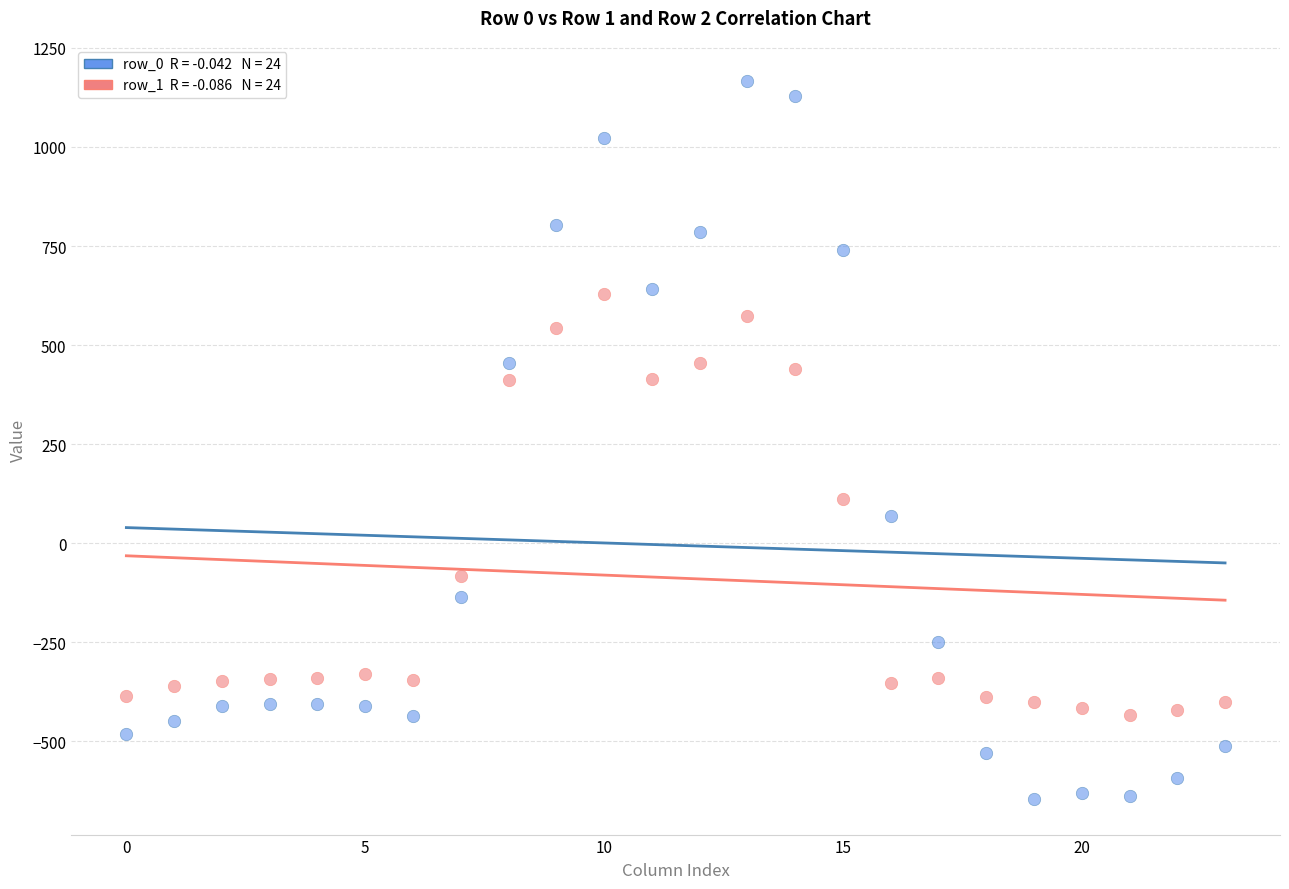

Across all data points, what is the range of Y values (max minus min)?

1811.7